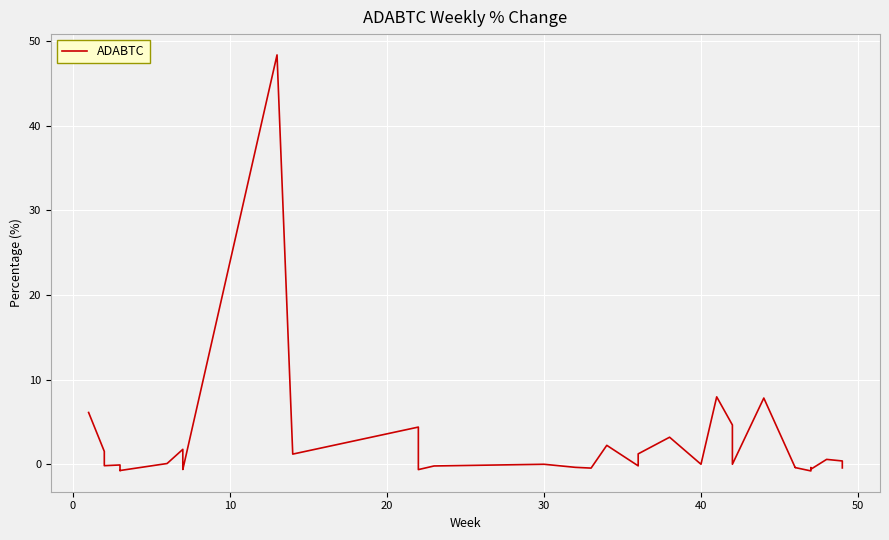

How many lines are shown in the chart?

1